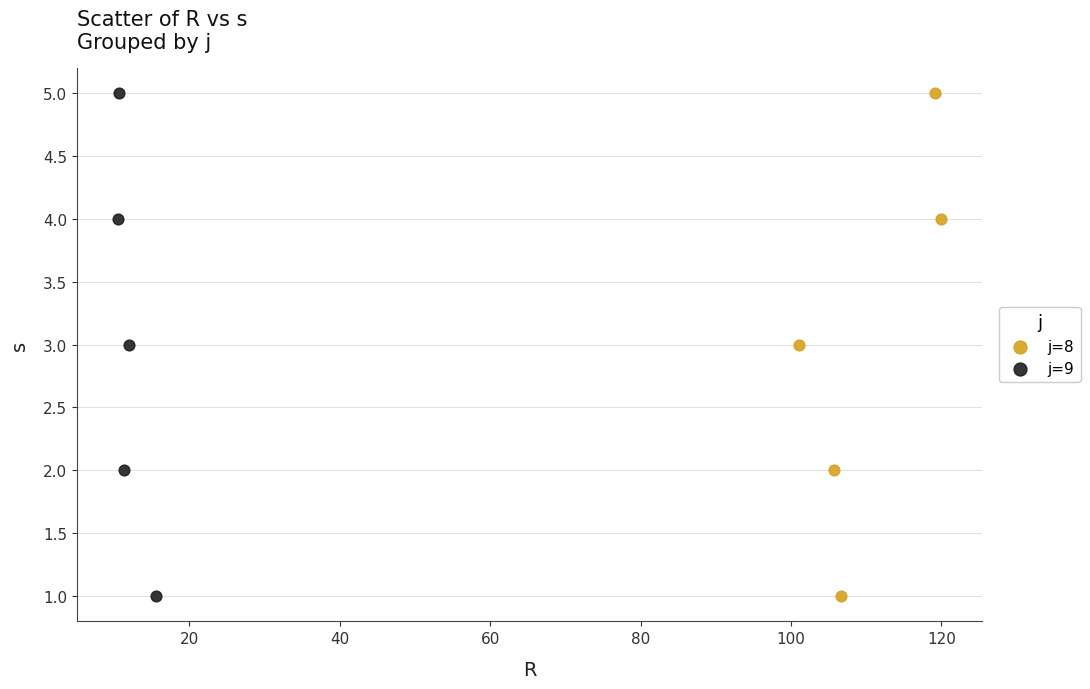

What are all the series names shown in the legend?

j=8, j=9